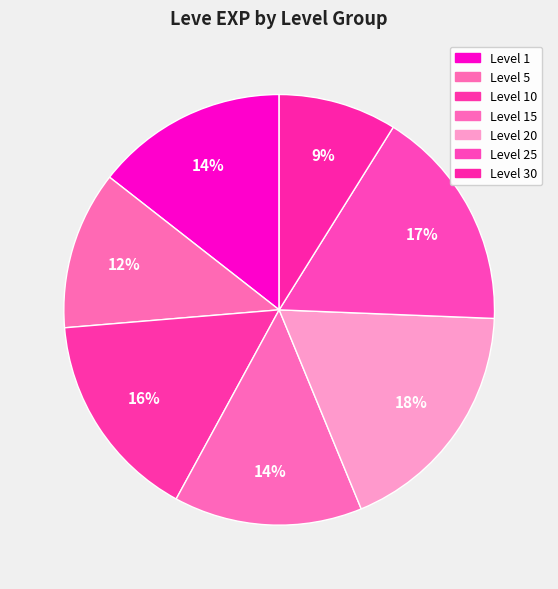

Count the number of slices in the pie.

7